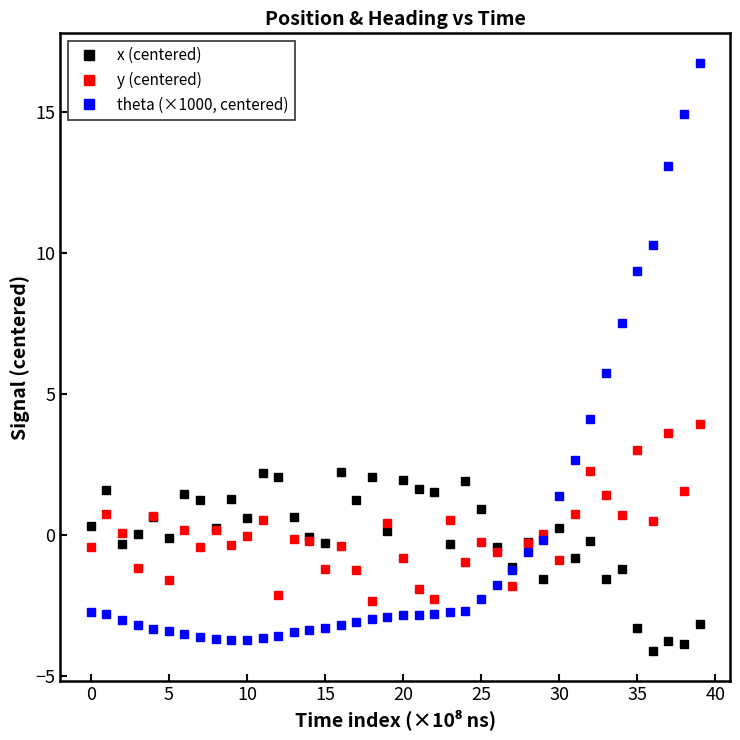

How many data points does each series have?

40